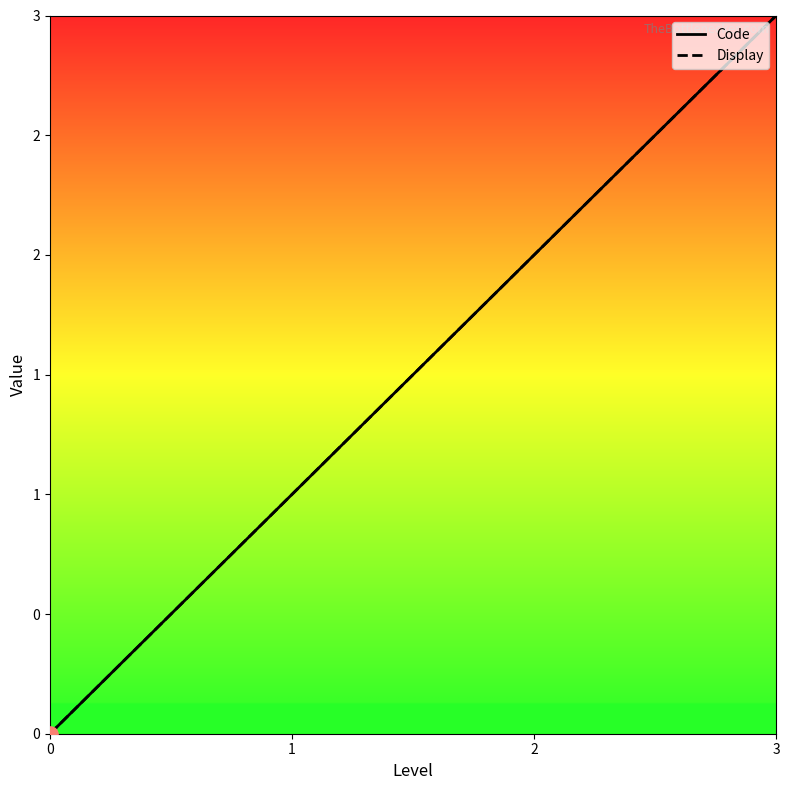

Is the value of Code at 3 greater than the value of Display at 1?

Yes